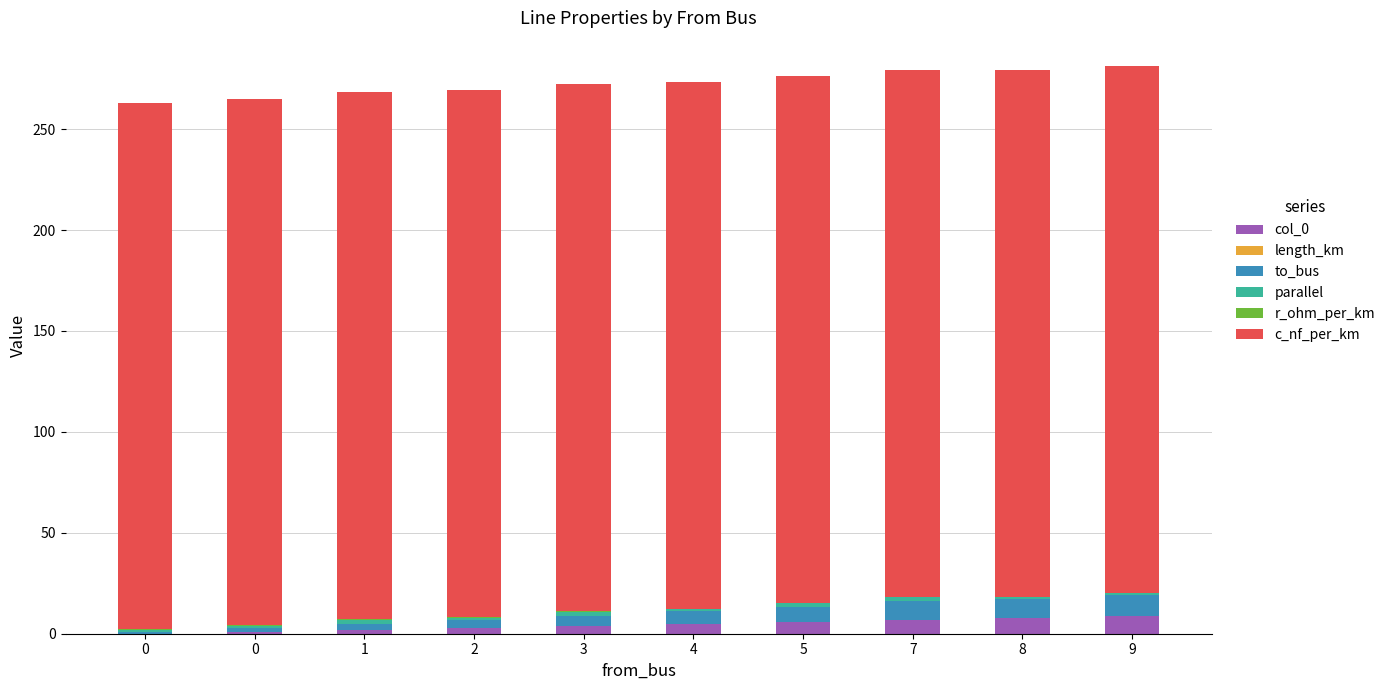

What value does the c_nf_per_km series have at 1?

261.0